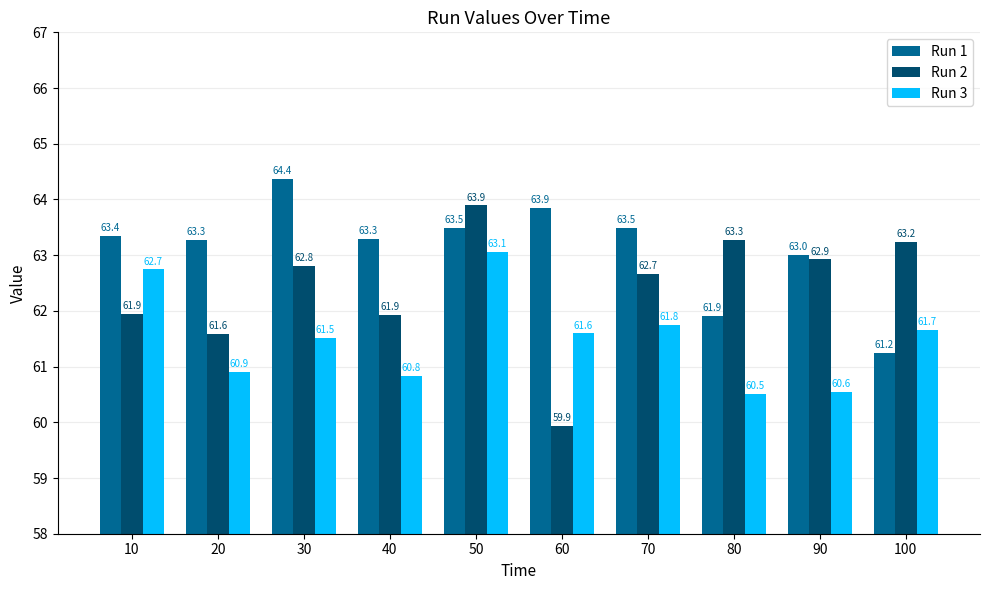

Rank the series at 40 from lowest to highest value.

Run 3, Run 2, Run 1